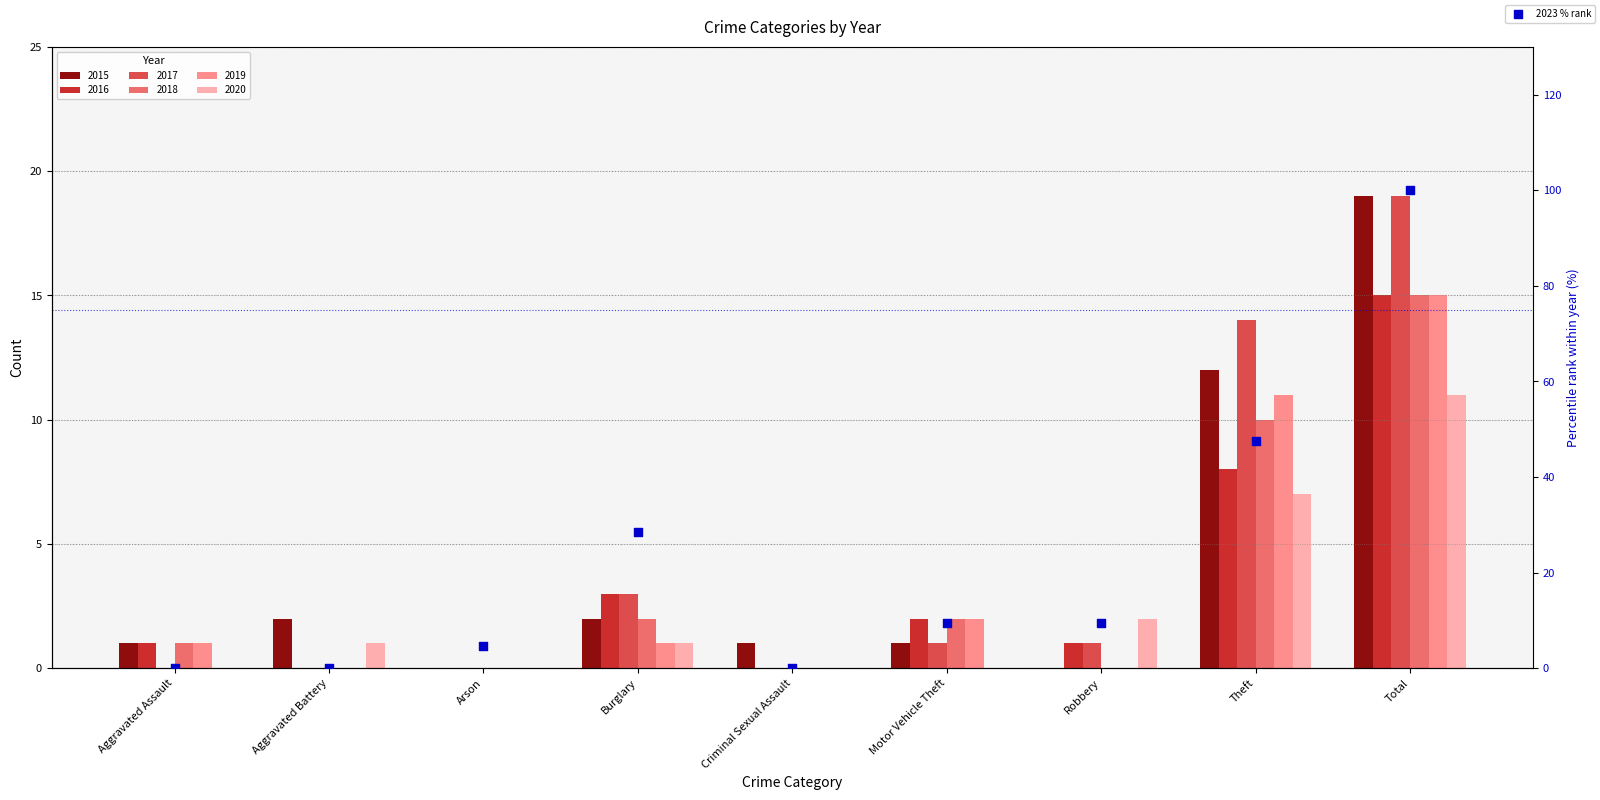

What is the ratio of the value at Theft to the value at Burglary?

1.7